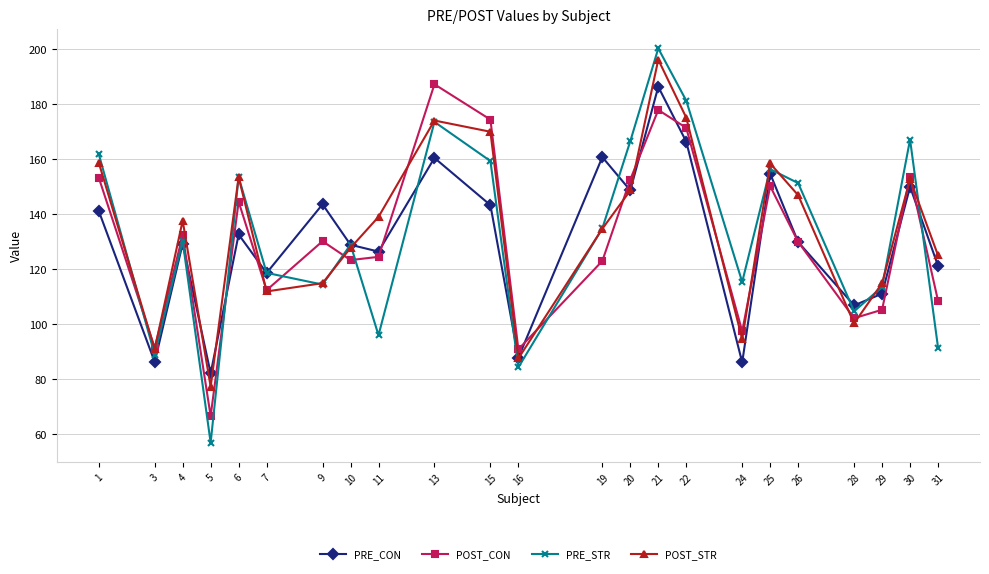

What is the highest value of the PRE_CON series?

186.3